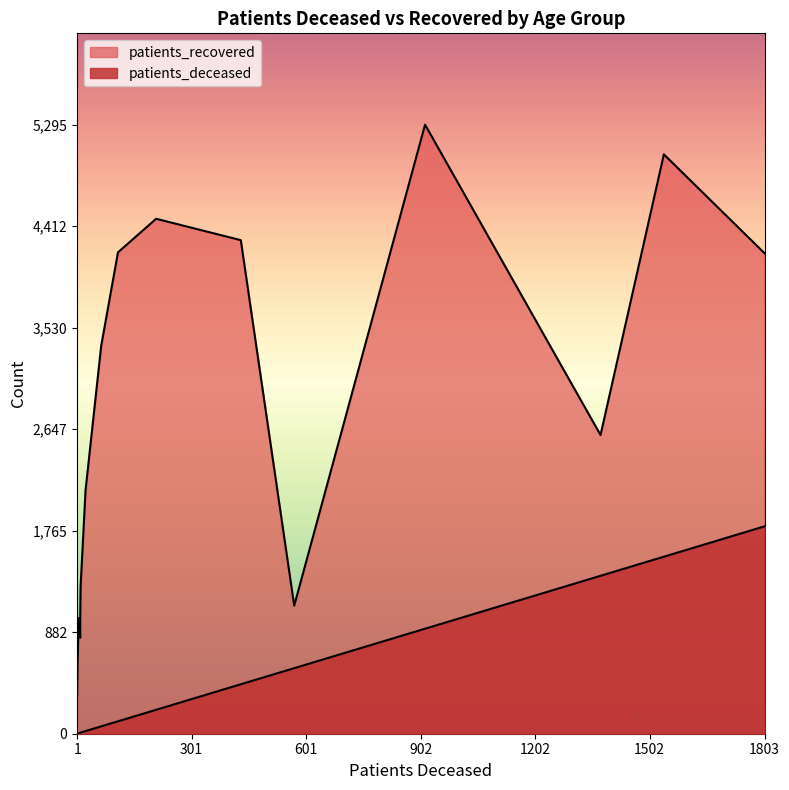

The patients_deceased series shows 913 at 70 - 74. True or false?

True